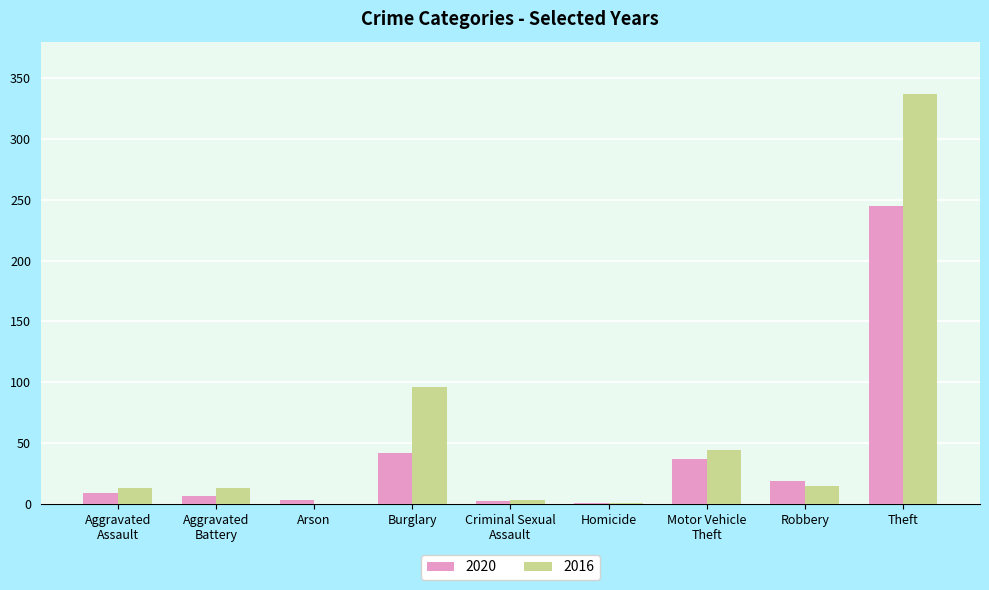

How many groups of bars are there?

9